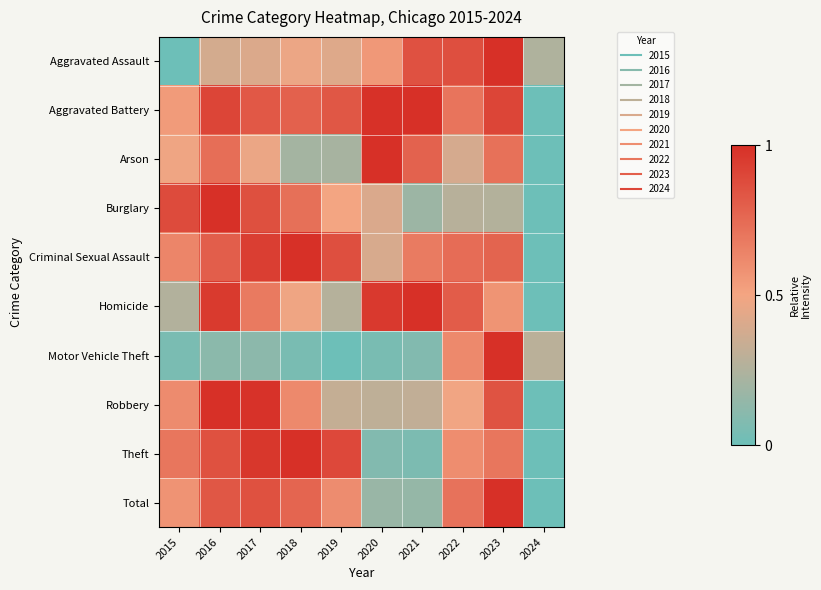

List the series in order of their peak value, highest first.

Total, Theft, Motor Vehicle Theft, Burglary, Robbery, Aggravated Assault, Aggravated Battery, Criminal Sexual Assault, Homicide, Arson